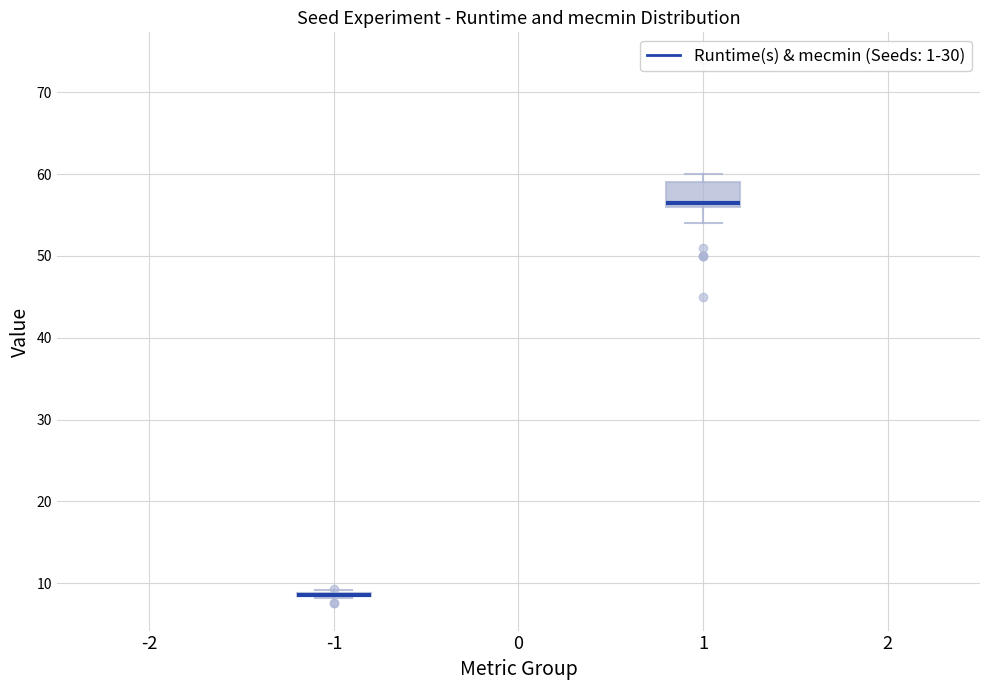

Comparing the boxes themselves (not the whiskers), which one is the tallest?

1